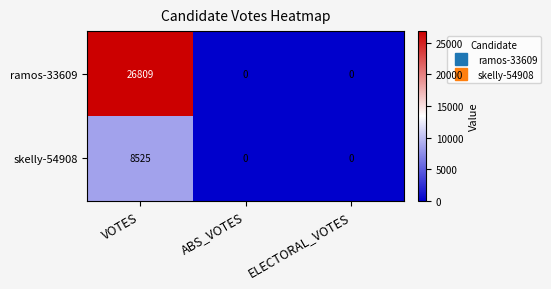

How many skelly-54908 values are between 0 and 8525?

3